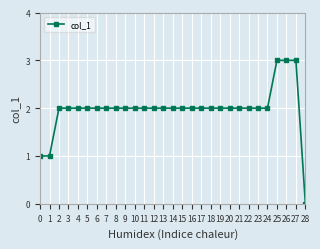

True or false: the data shows 2 at 16.

True